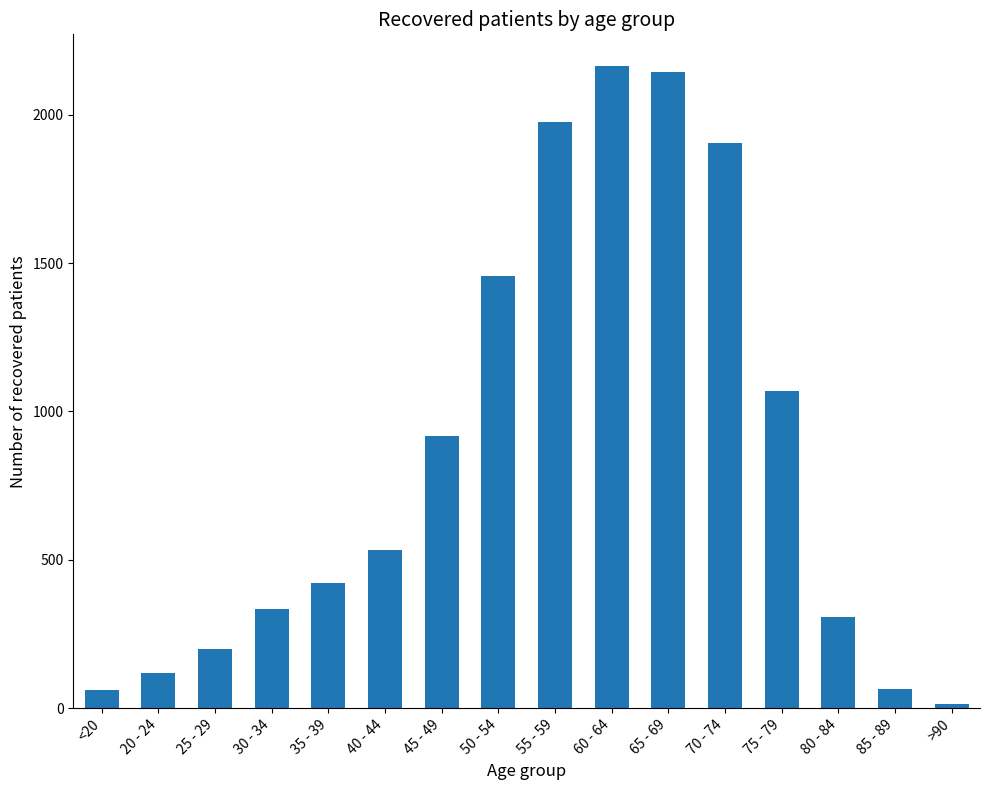

What is the difference between the maximum and minimum values?

2148